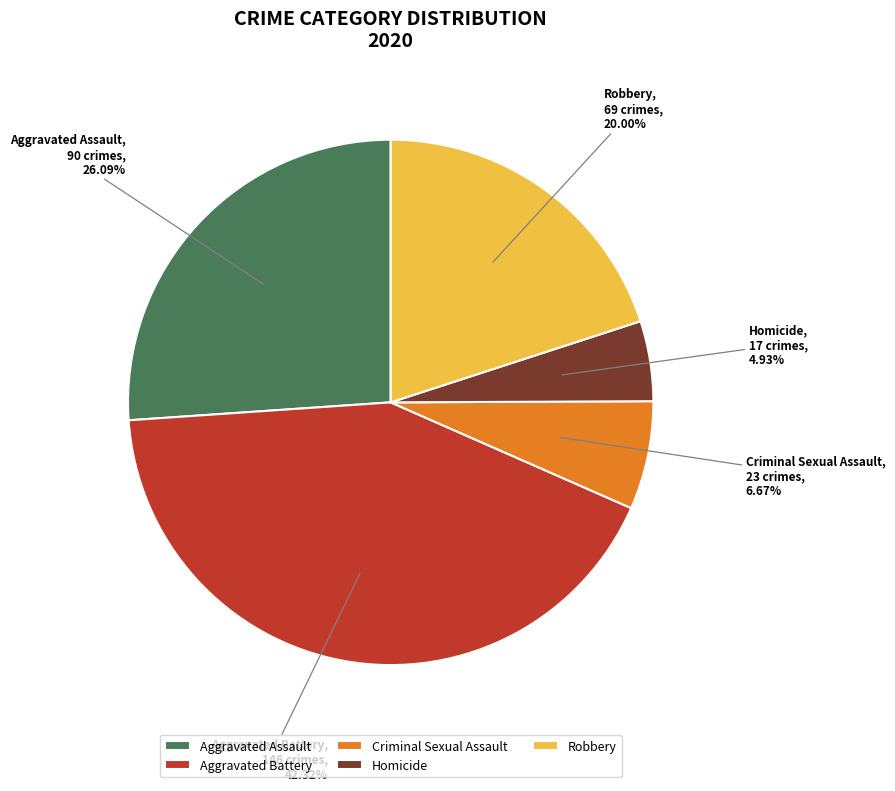

Rank the categories by value from highest to lowest.

Aggravated Battery, Aggravated Assault, Robbery, Criminal Sexual Assault, Homicide